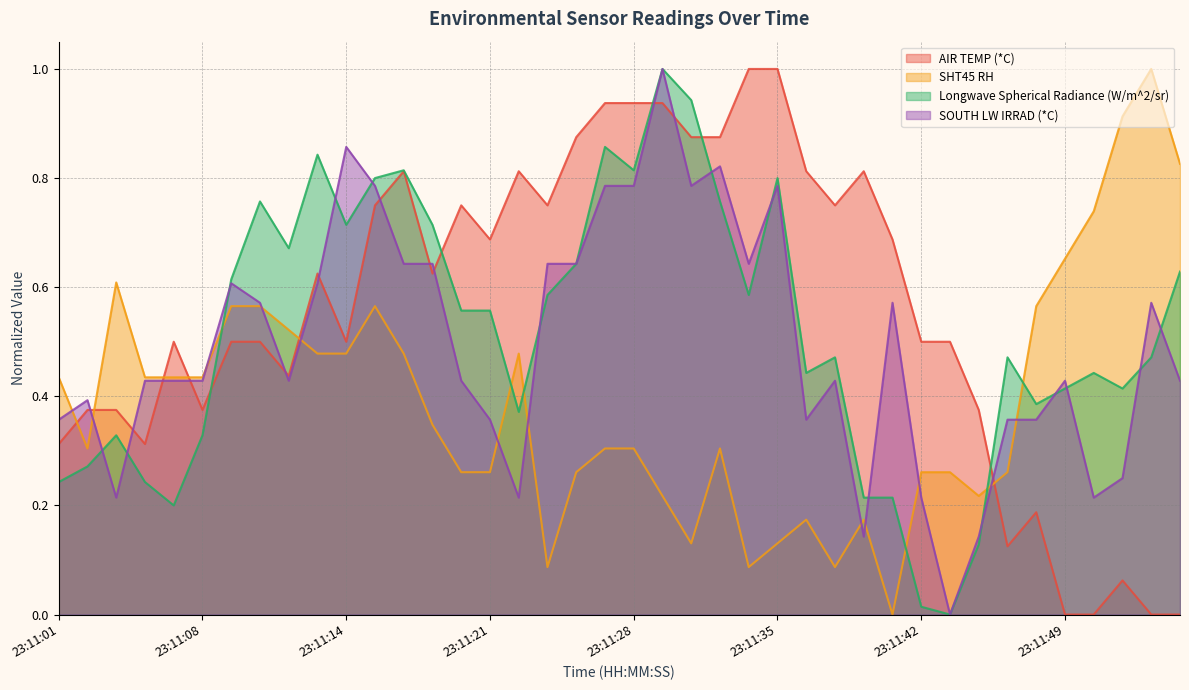

Between which two adjacent categories do Longwave Spherical Radiance (W/m^2/sr) and SOUTH LW IRRAD (*C) first intersect?

23:11:02 and 23:11:03